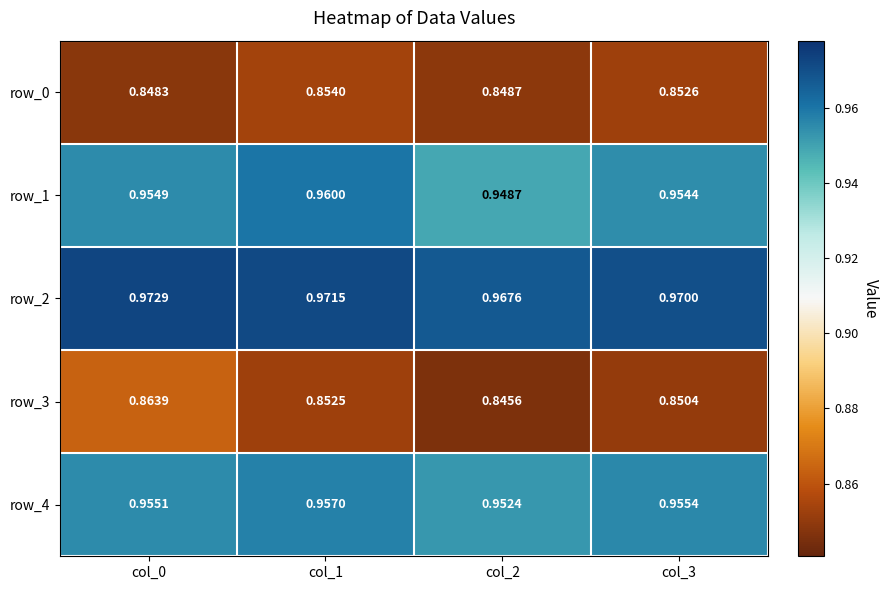

Is the value of row_3 at col_0 greater than the value of row_2 at col_3?

No